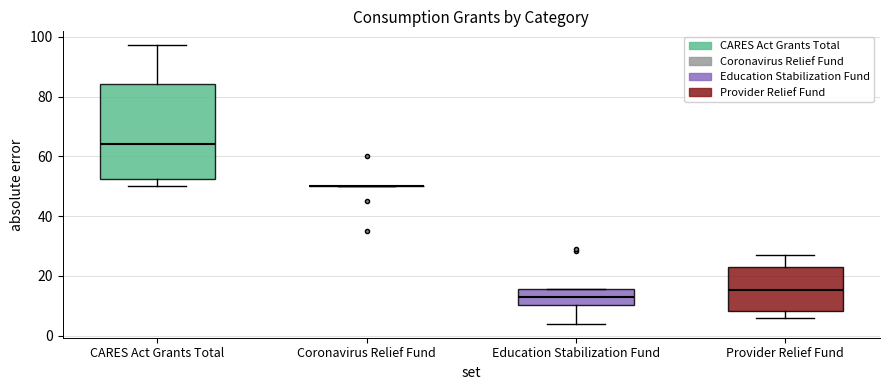

Comparing the boxes themselves (not the whiskers), which one is the tallest?

CARES Act Grants Total